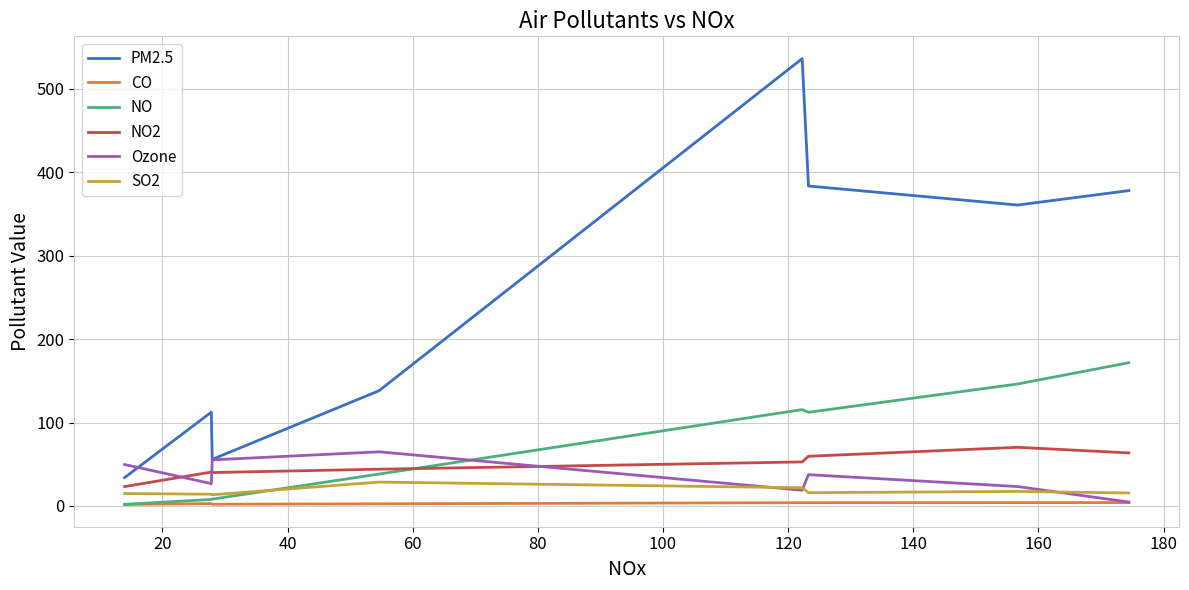

Which series has the largest total across all categories?

PM2.5